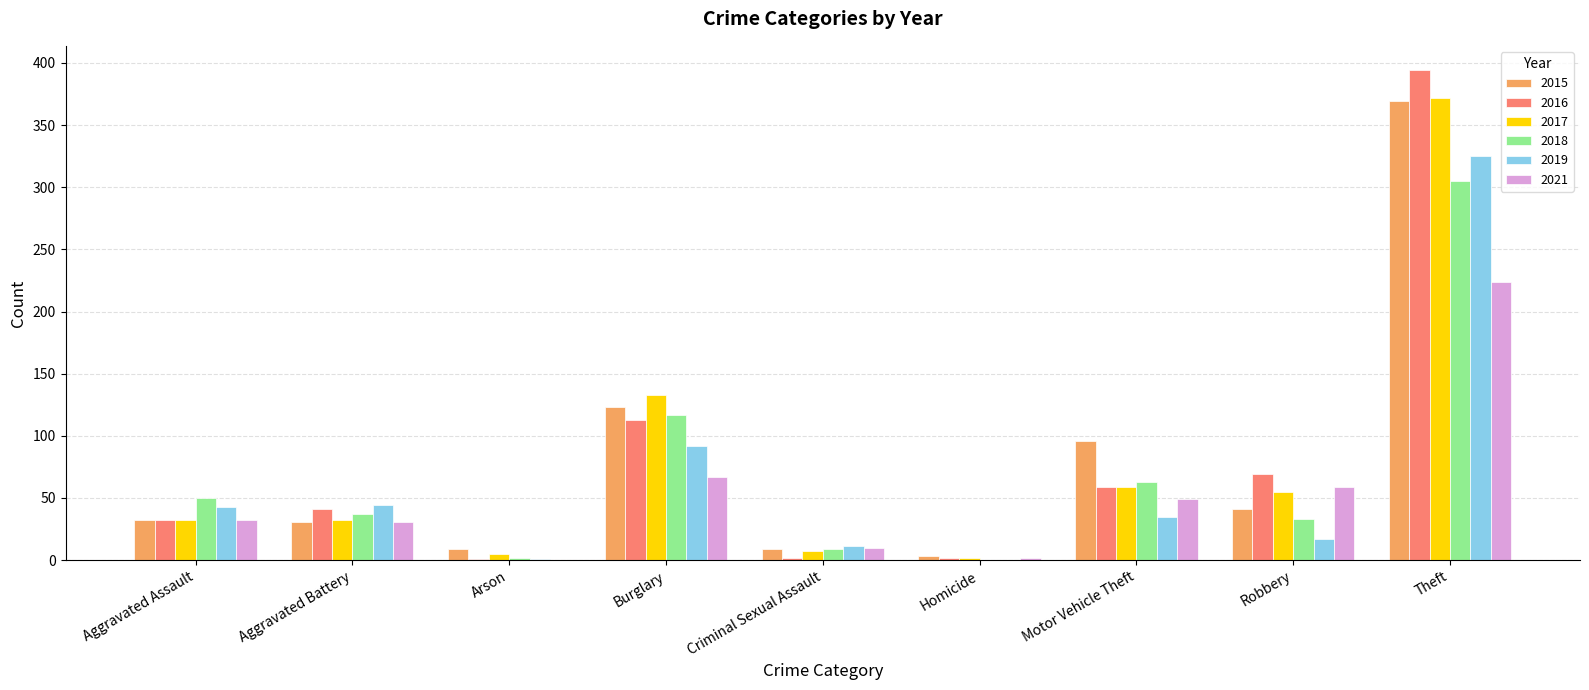

What is the sum of all 2016 values?

713